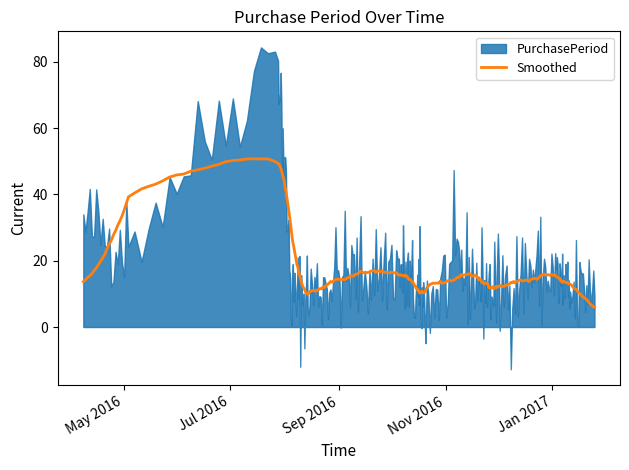

The chart shows a value of 3 at 2016-08-05. True or false?

False